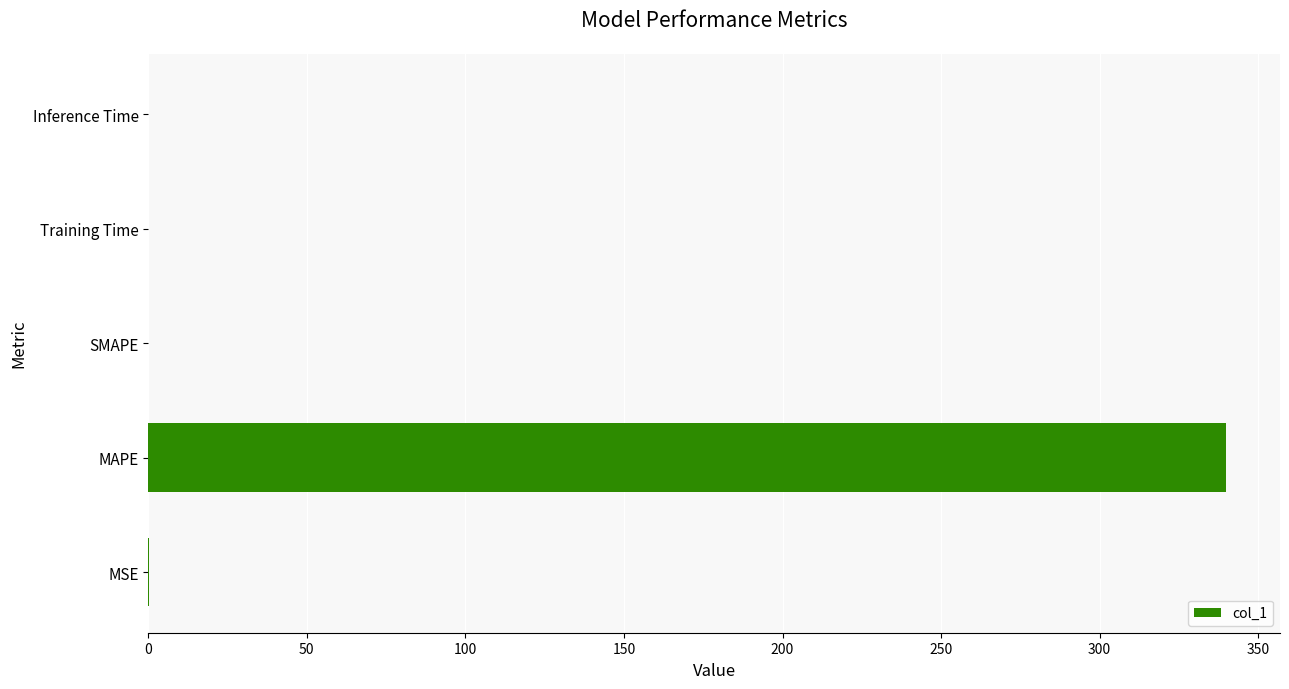

How many data points are above 0?

4